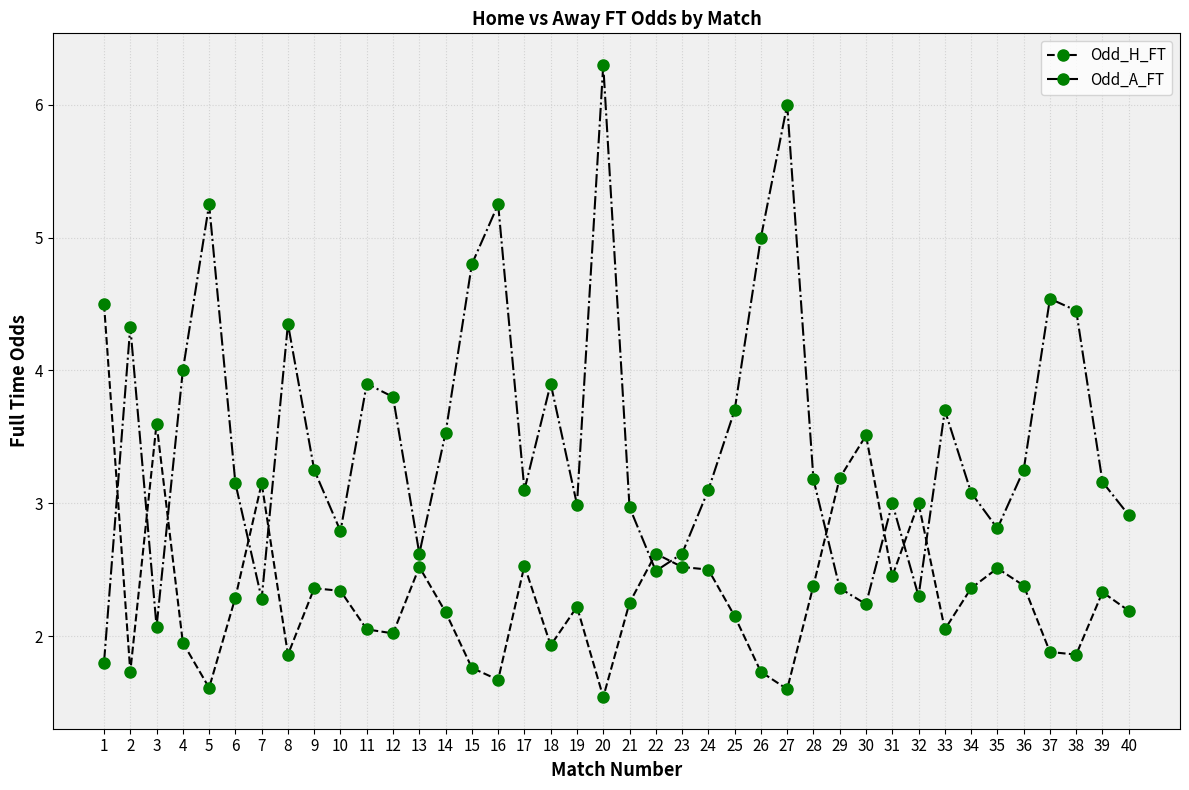

What is the value of the Odd_H_FT point at the 31st from the left?

2.5